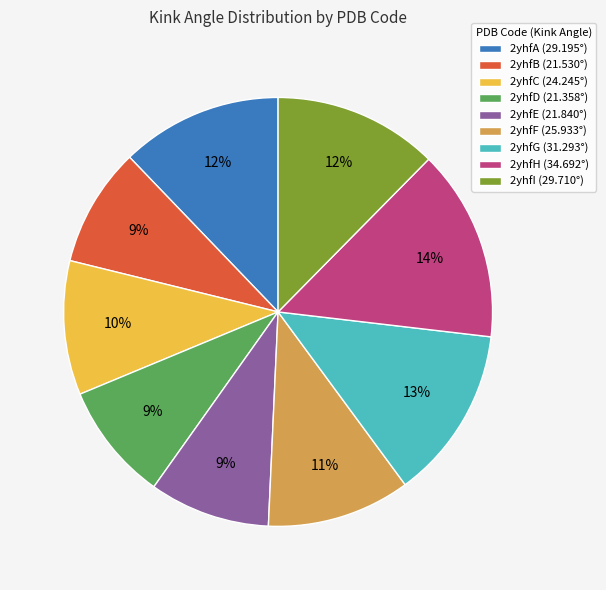

To the nearest percent, what percentage of the pie is 2yhfI?

12%